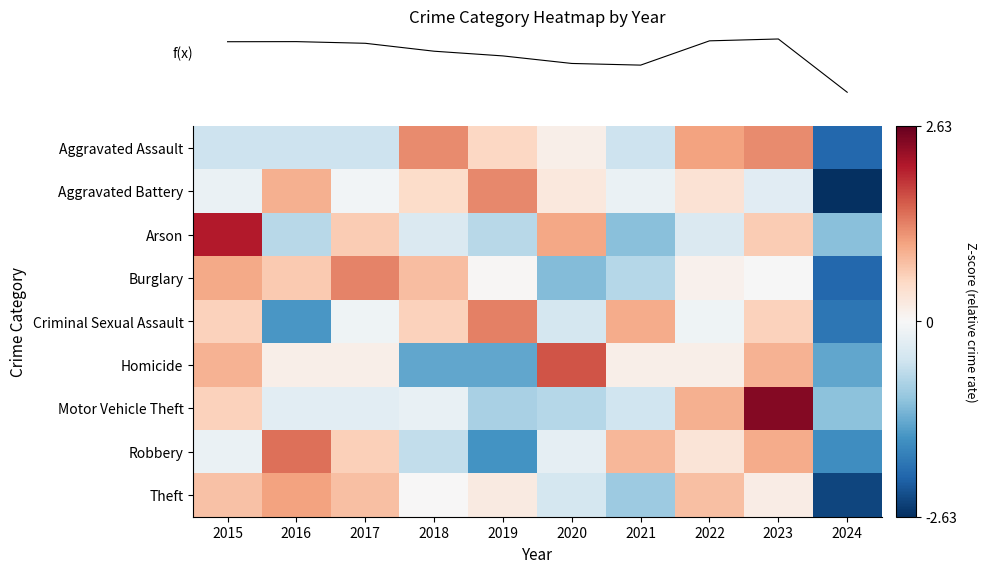

What is the difference between the highest and lowest values at 2020?

2.8